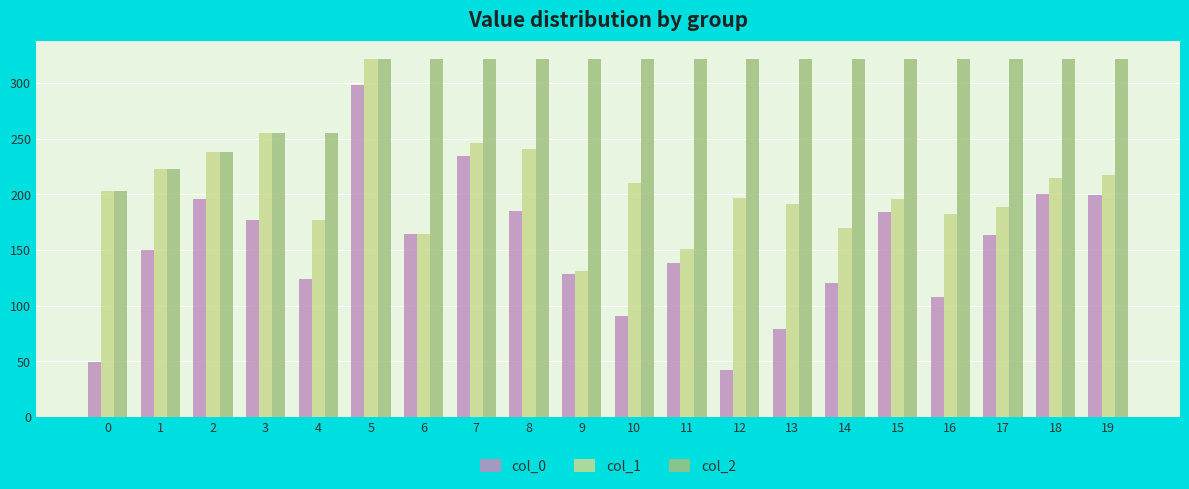

What is the value of the col_2 bar at the 10th from the left?

322